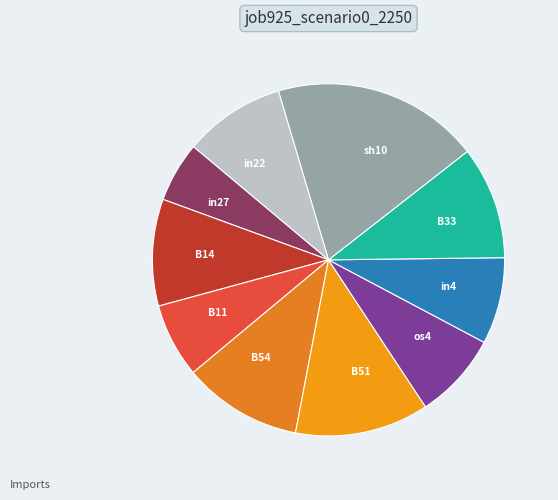

What is the smallest slice in the pie chart?

in27